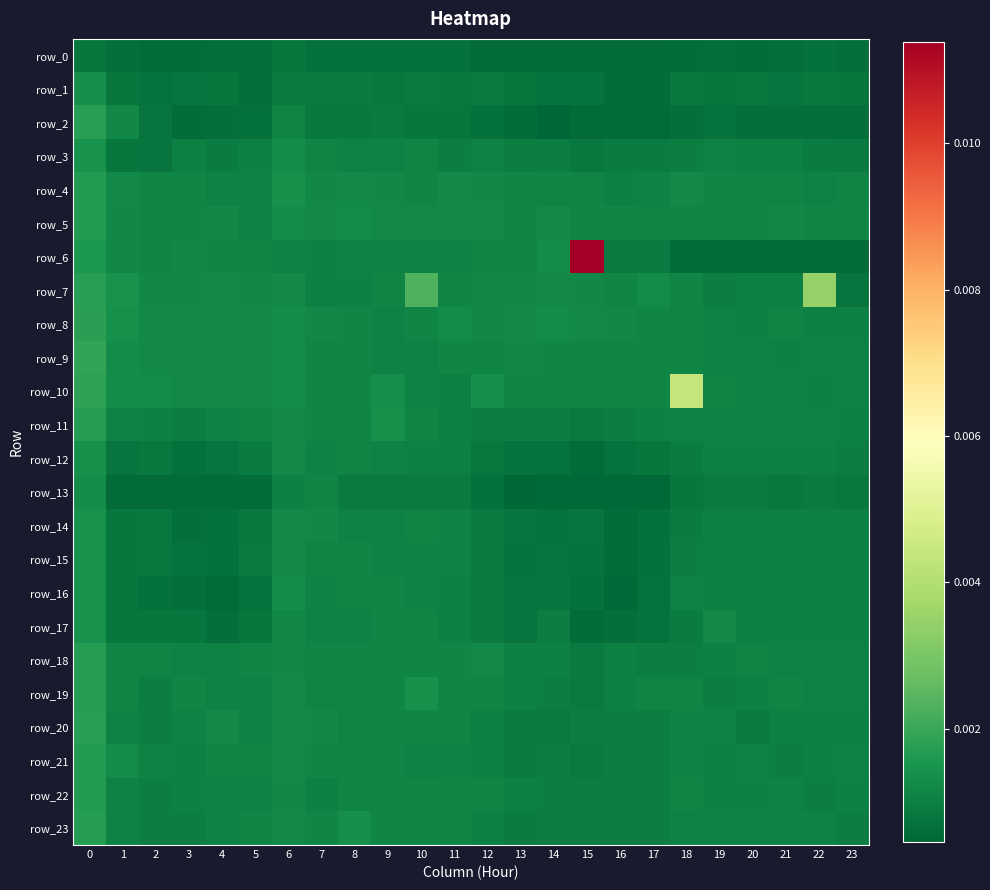

Which category has the lowest value across all series?

13